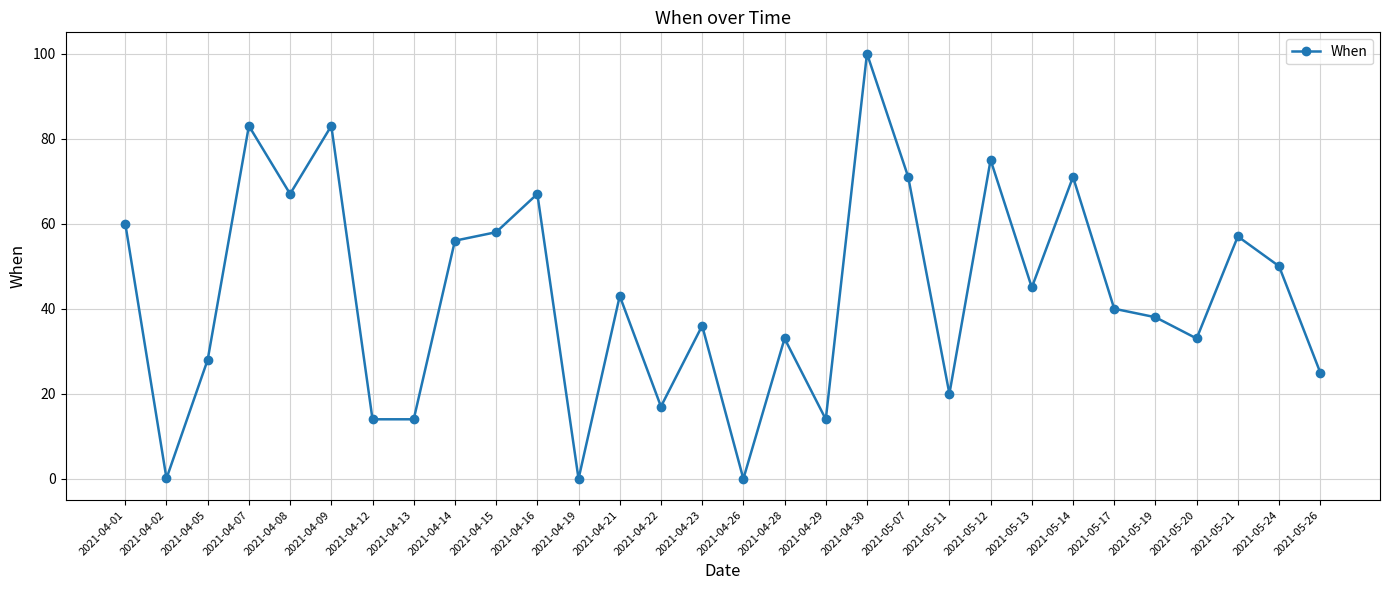

Where is the first local minimum?

2021-04-02